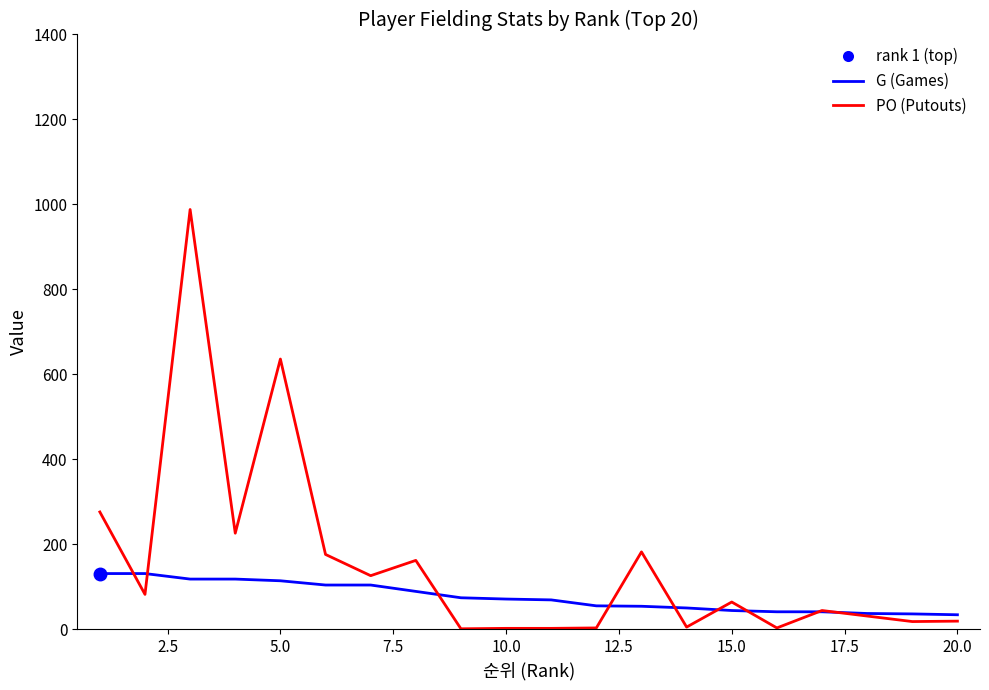

What is the greatest value displayed?

988